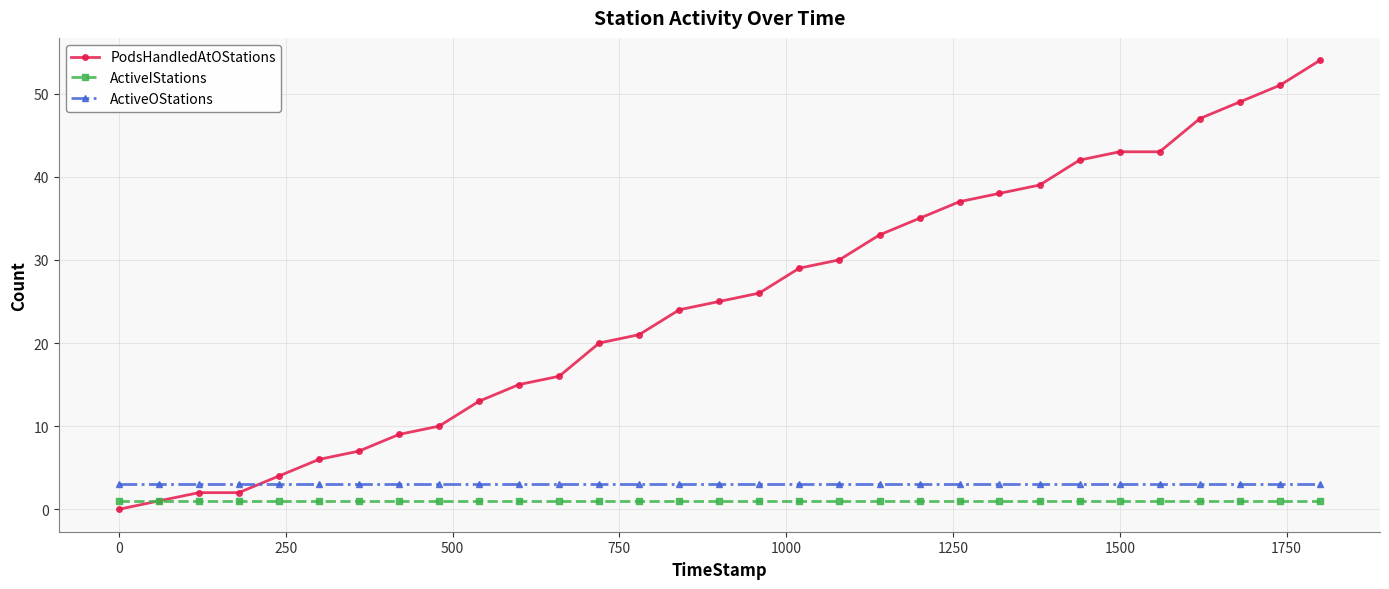

How many distinct data groups are displayed?

3